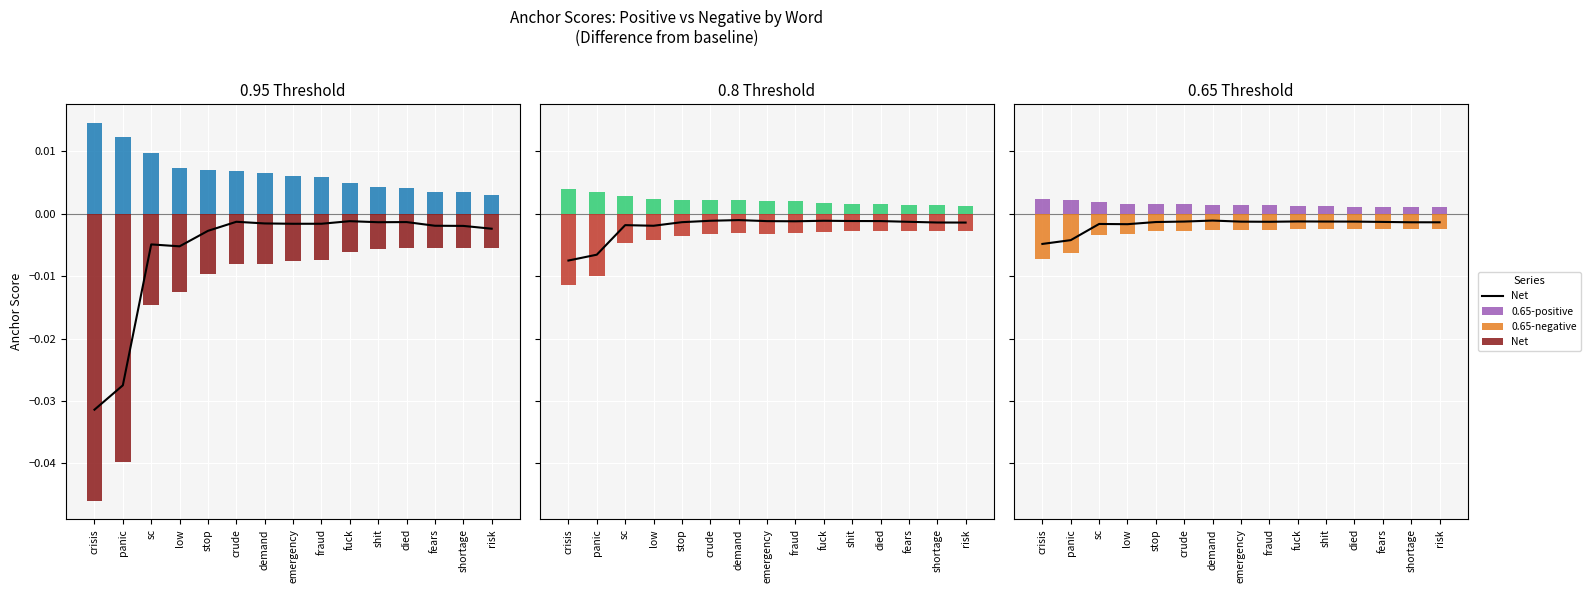

What position from the right is crude?

10